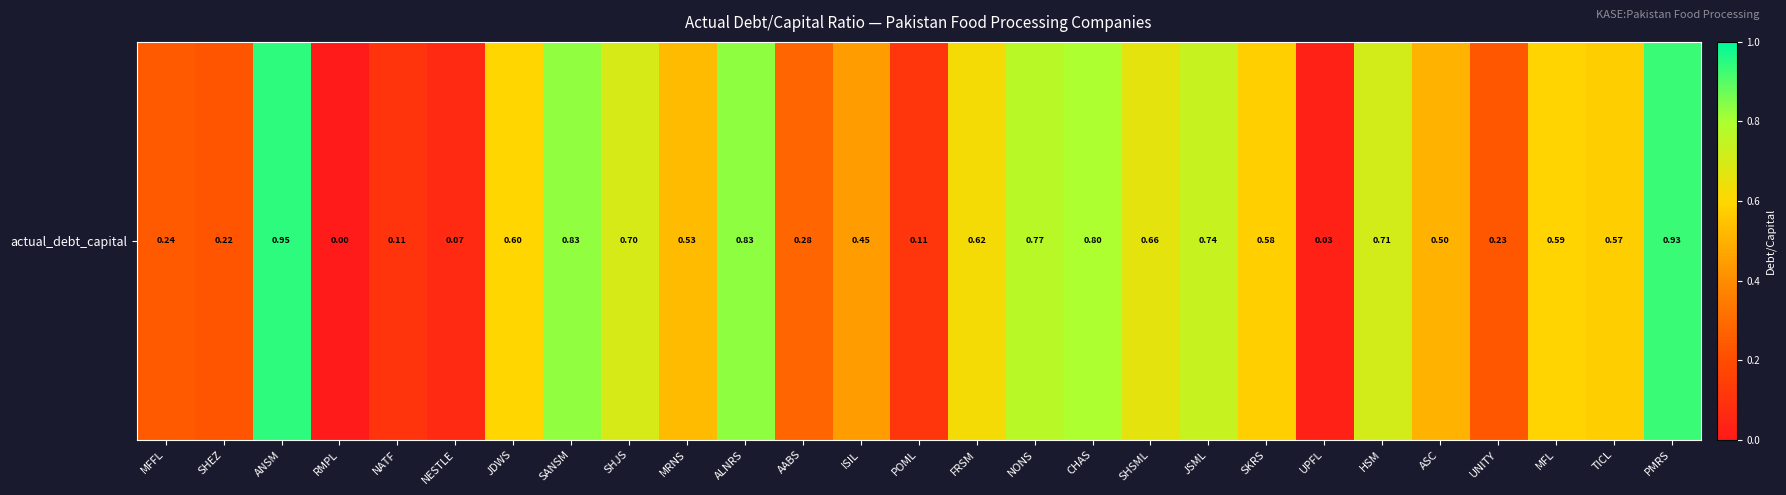

What is the difference between the maximum and minimum values?

0.9